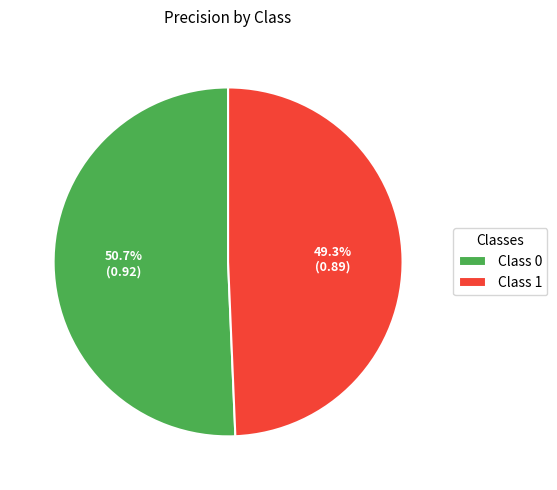

Combined, what portion of the pie is Class 1 and Class 0?

100.0%